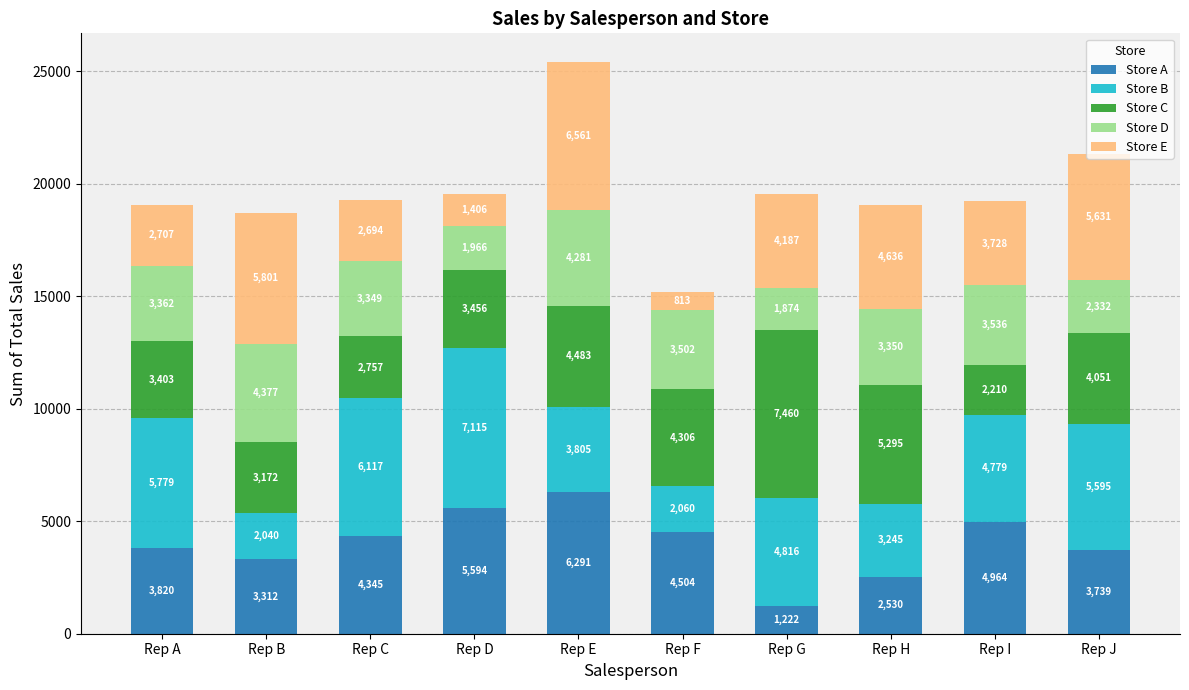

Rank the categories by Store A value from lowest to highest.

Rep G, Rep H, Rep B, Rep J, Rep A, Rep C, Rep F, Rep I, Rep D, Rep E